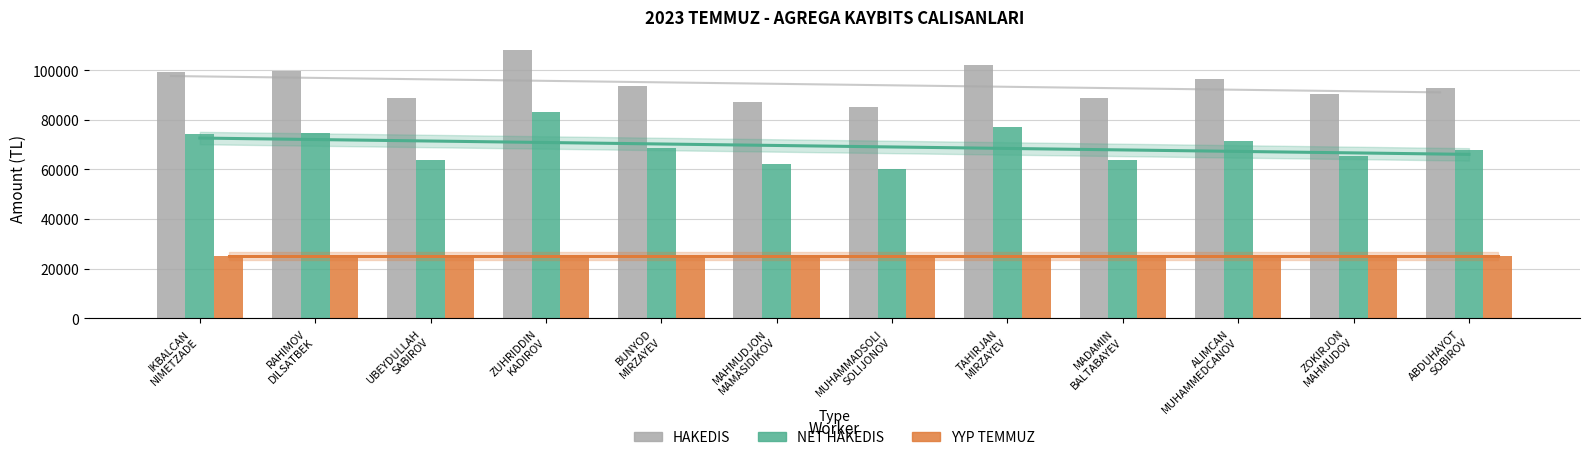

Reading left to right, what are all the values shown in this chart?

HAKEDIS: 99360	99750	88640	108000	93440	87000	85200	102080	88800	96320	90520	93000
NET HAKEDIS: 74360	74750	63640	83000	68440	62000	60200	77080	63800	71320	65520	68000
YYP TEMMUZ: 25000	25000	25000	25000	25000	25000	25000	25000	25000	25000	25000	25000